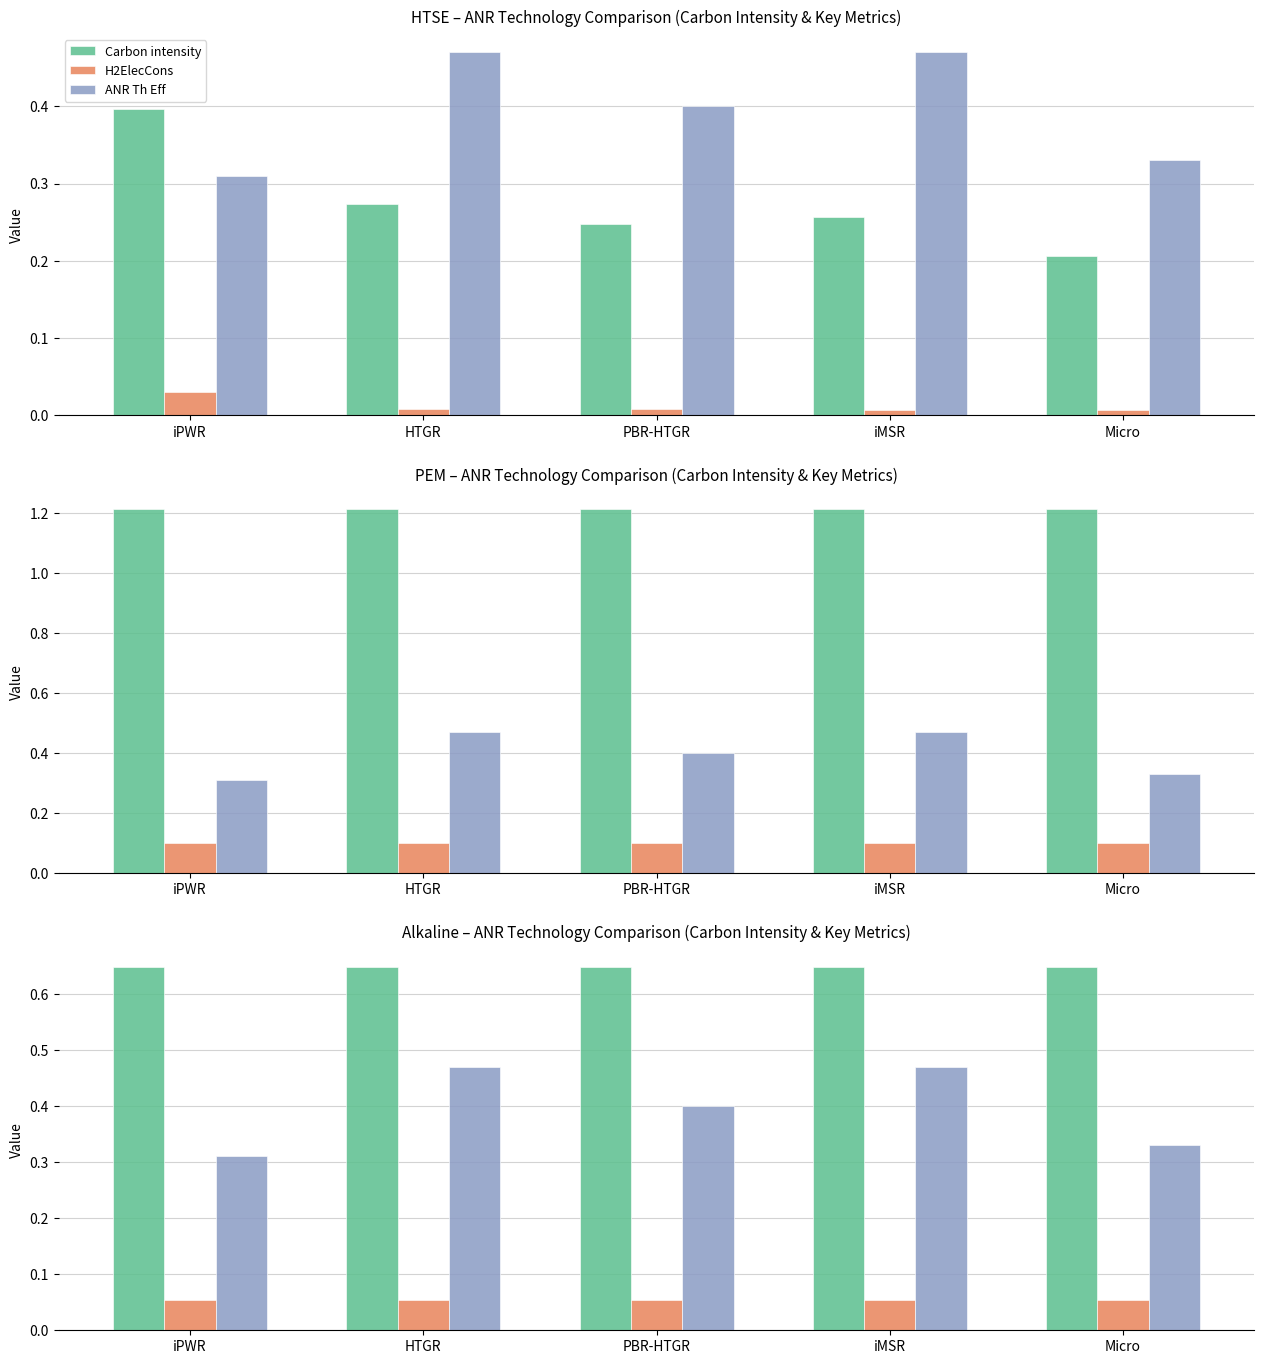

List the series in order of their peak value, lowest first.

H2ElecCons, ANR Th Eff, Carbon intensity